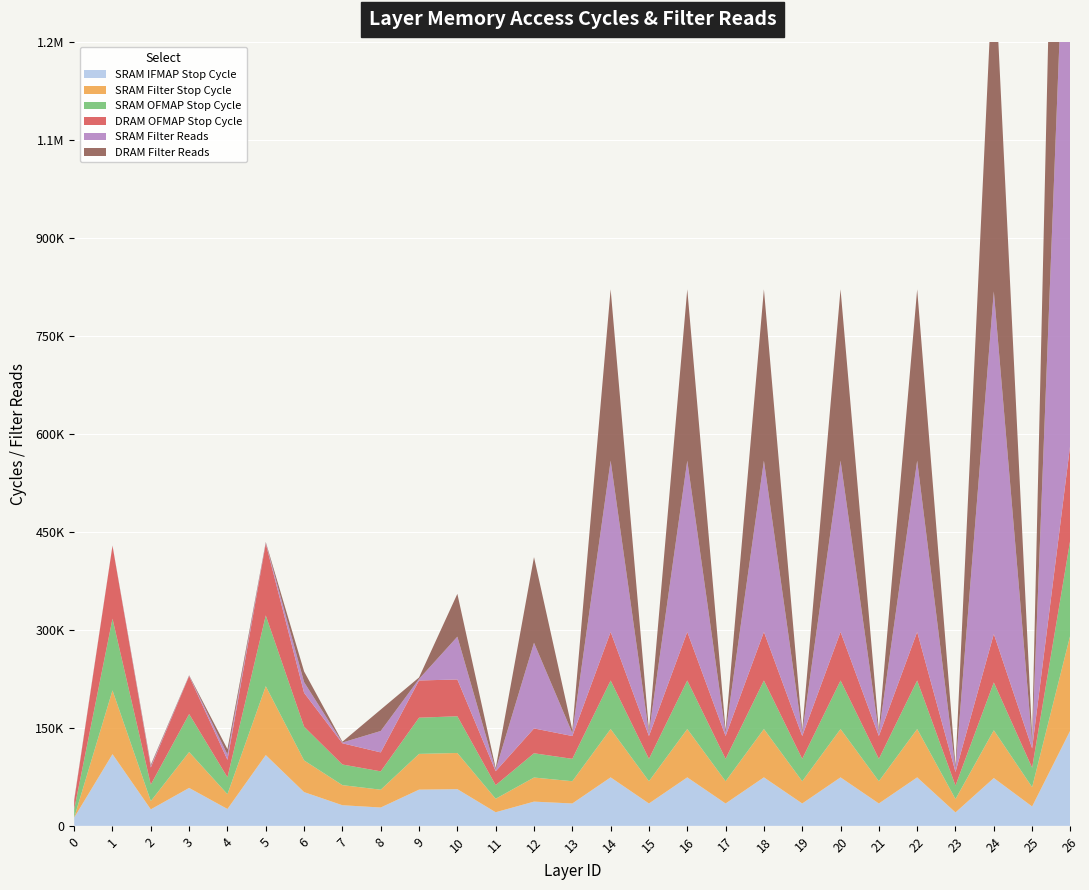

Reading left to right, extract all data points from this chart.

SRAM IFMAP Stop Cycle: 12592	109715	25245	58052	25809	108329	51649	31548	28065	55409	56161	20834	37089	34241	74209	34241	74209	34241	74209	34241	74209	34241	74209	20553	73185	29633	146401
SRAM Filter Stop Cycle: 32	97584	12670	54942	22642	105382	48482	30762	27250	54702	55346	20622	36862	34066	73982	34066	73982	34066	73982	34066	73982	34066	73982	20481	73105	29593	146321
SRAM OFMAP Stop Cycle: 12637	109714	25275	58108	25839	108328	51679	31576	28095	55408	56191	20848	37119	34240	74239	34240	74239	34240	74239	34240	74239	34240	74239	20560	73215	29632	146431
DRAM OFMAP Stop Cycle: 13085	111421	26171	58175	26735	109912	51743	32488	28991	56959	56255	21319	38015	34918	74303	34918	74303	34918	74303	34918	74303	34918	74303	20811	74111	29743	146495
SRAM Filter Reads: 864	288	2048	576	8192	1152	16384	1152	32768	2304	65536	2304	131072	4608	262144	4608	262144	4608	262144	4608	262144	4608	262144	4608	524288	9216	1048576
DRAM Filter Reads: 864	288	2048	576	8192	1152	16384	1152	32768	2304	65536	2304	131072	4608	262144	4608	262144	4608	262144	4608	262144	4608	262144	4608	524288	9216	1048576